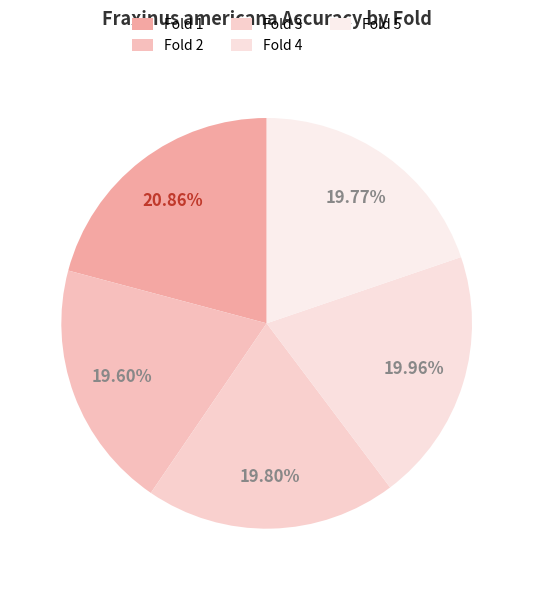

Count the number of slices in the pie.

5